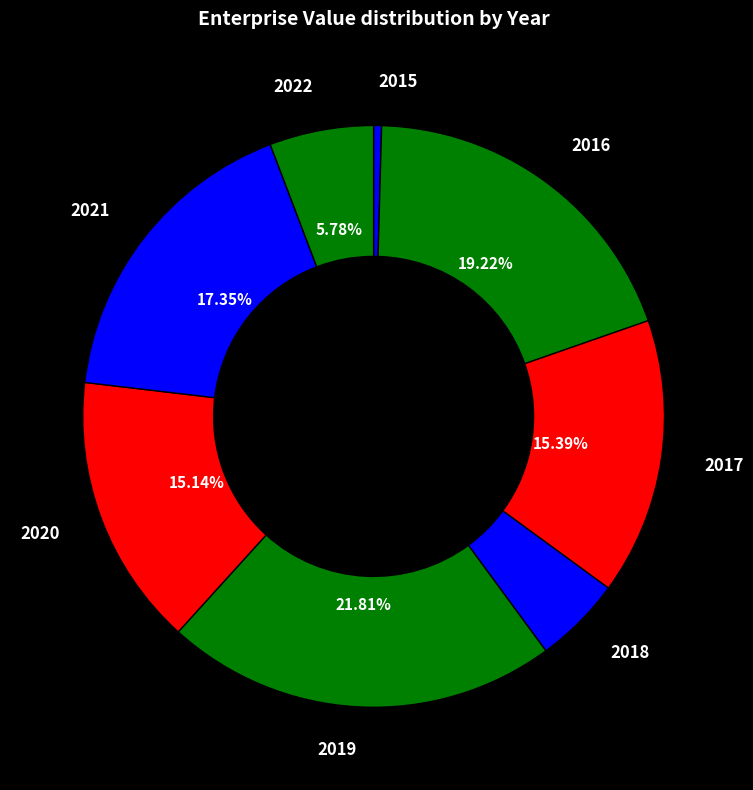

Is 2018 the majority of the pie?

No